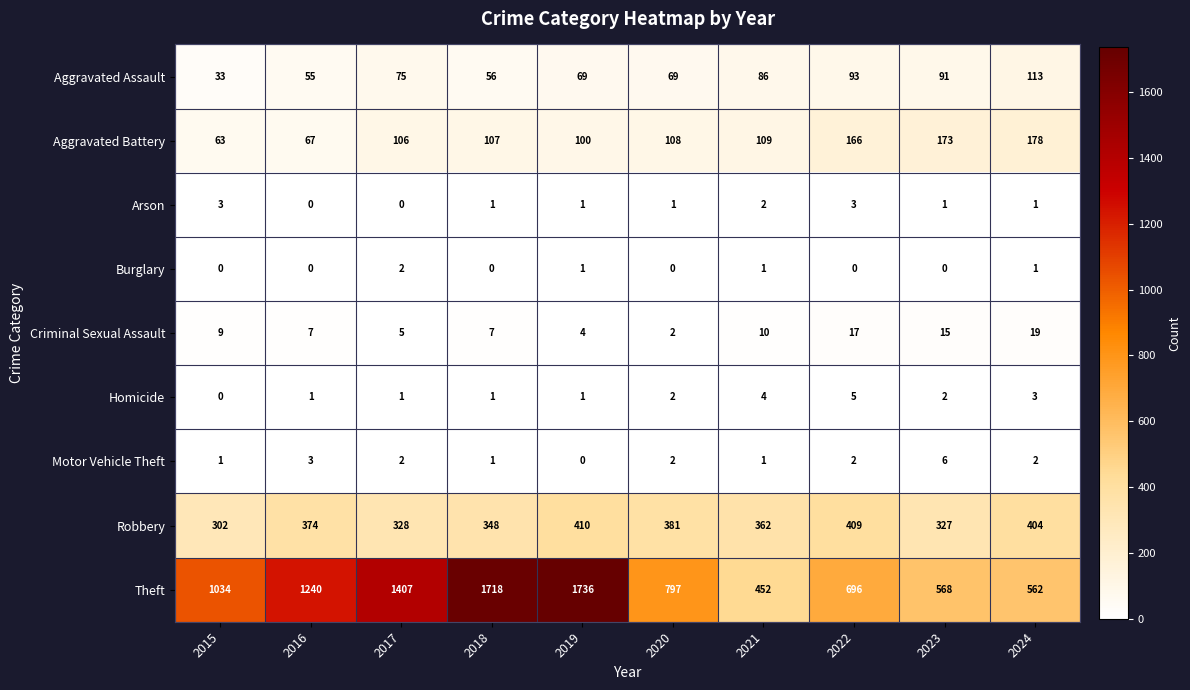

Which series has the largest total across all categories?

Theft